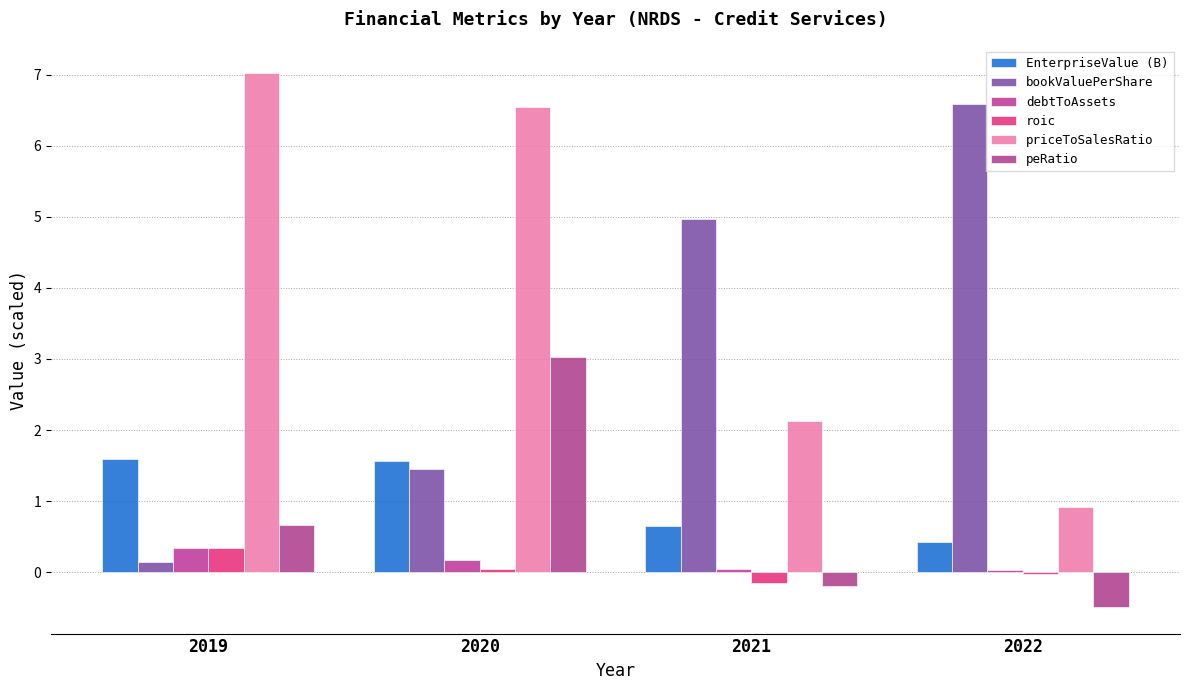

What is the average value of the peRatio series?

0.8